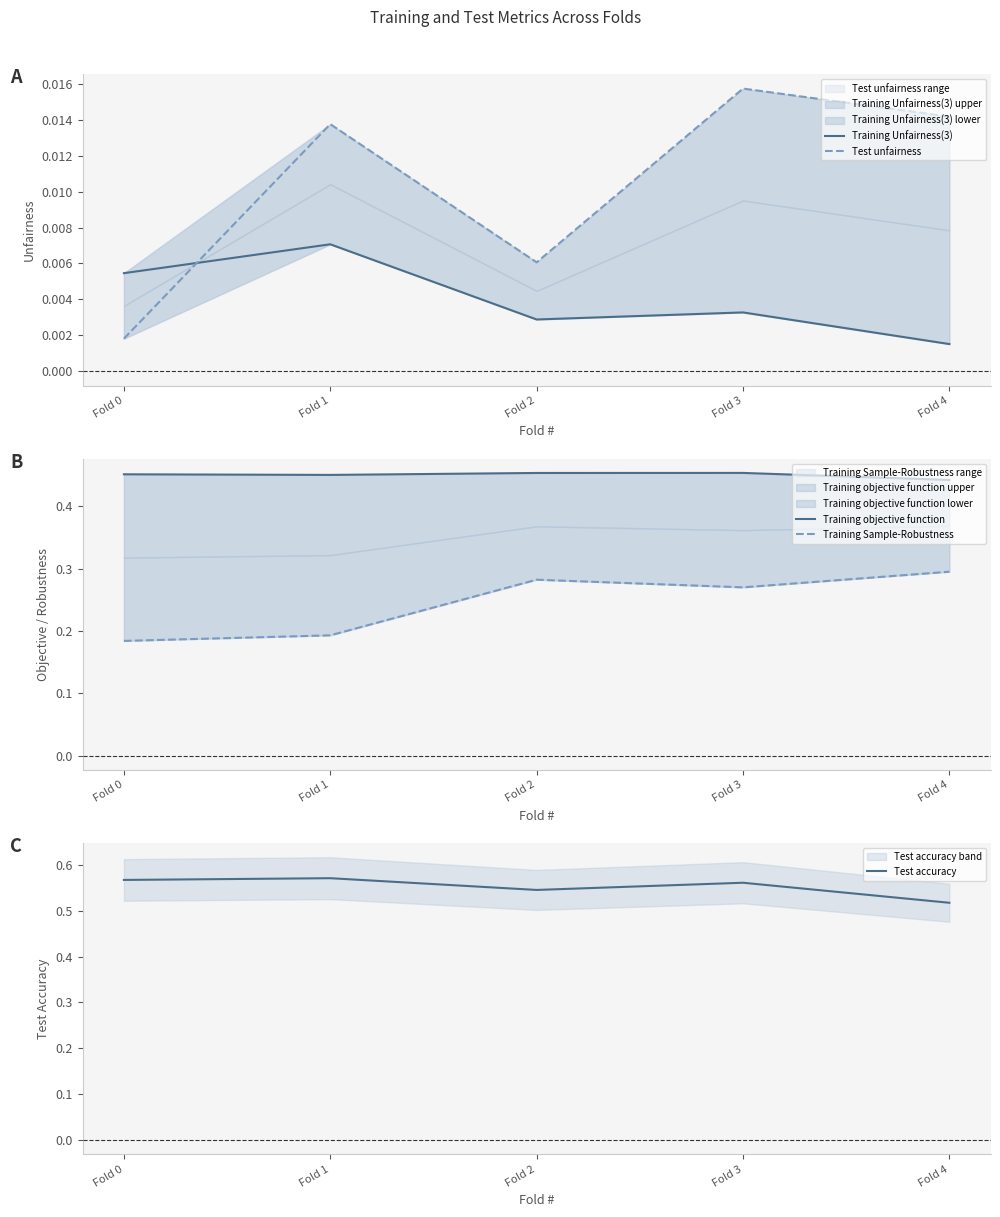

List the series in order of their peak value, highest first.

Test accuracy, Training objective function, Training Sample-Robustness, Test unfairness, Training Unfairness(3)